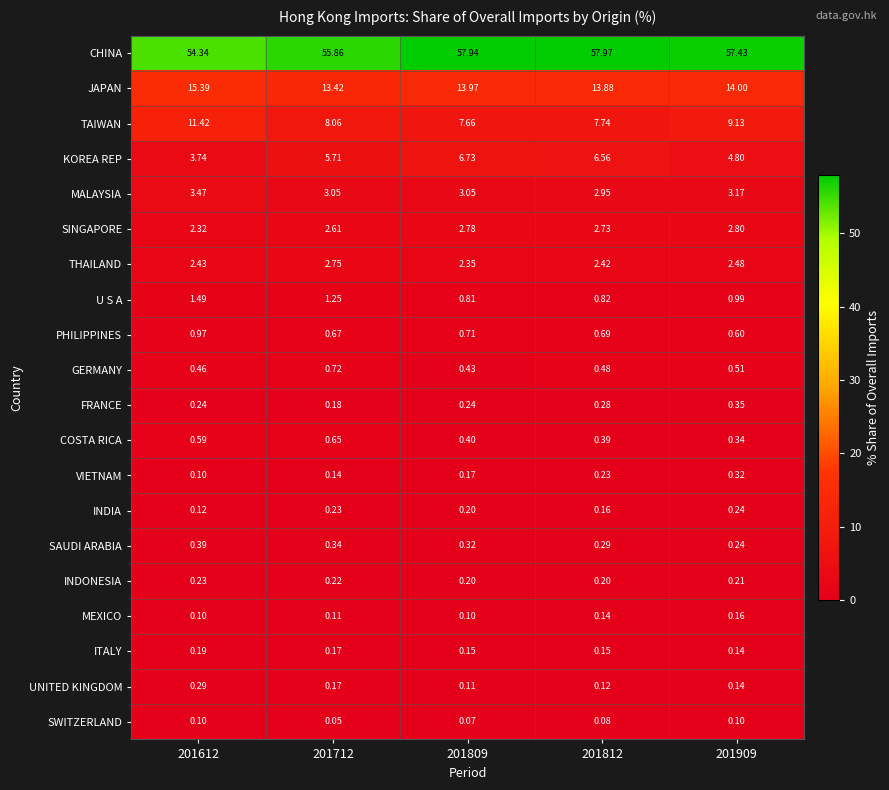

What is the difference between the highest and lowest values at 201612?

54.2